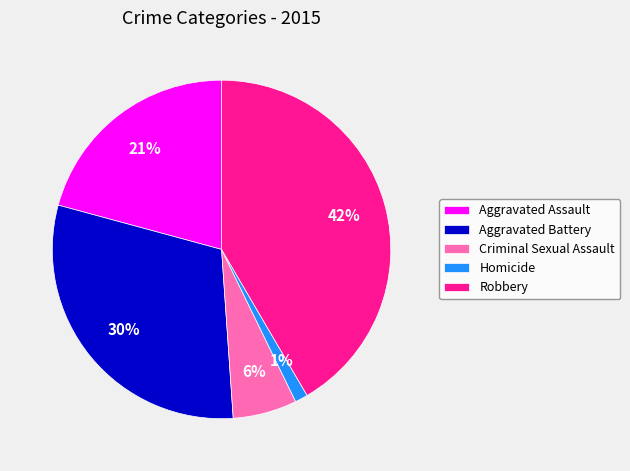

To the nearest percent, what is the combined percentage of Robbery and Aggravated Battery?

72%